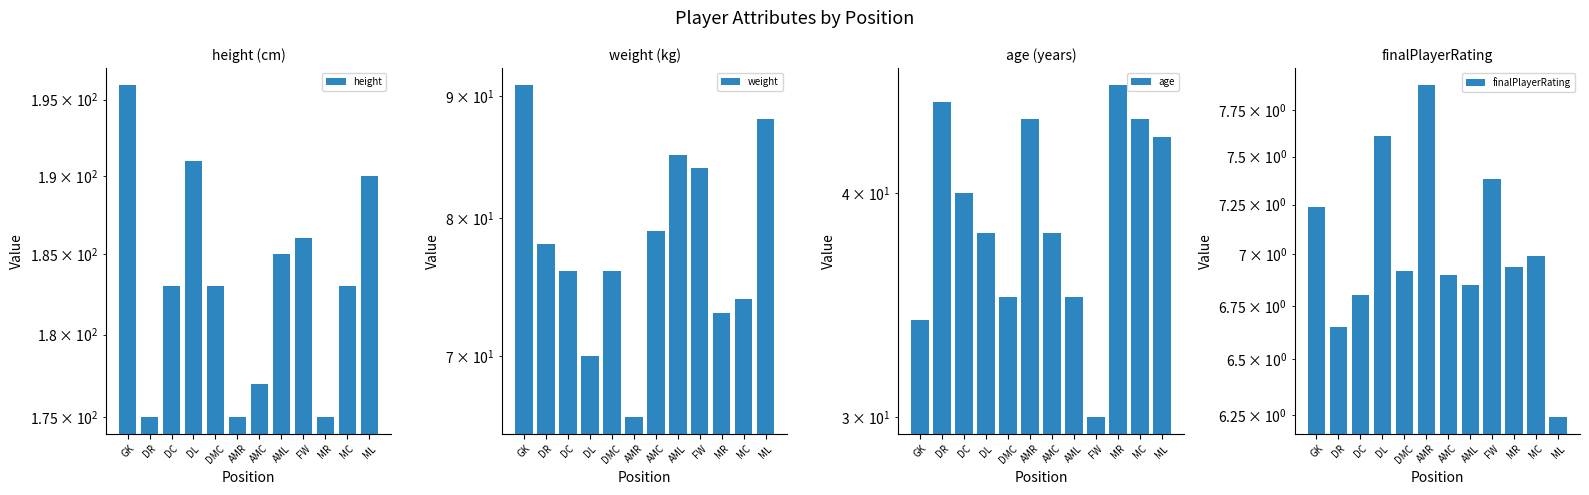

Reading right to left, extract all data points from this chart.

height: 190.0	183.0	175.0	186.0	185.0	177.0	175.0	183.0	191.0	183.0	175.0	196.0
weight: 88.0	74.0	73.0	84.0	85.0	79.0	66.0	76.0	70.0	76.0	78.0	91.0
age: 43.0	44.0	46.0	30.0	35.0	38.0	44.0	35.0	38.0	40.0	45.0	34.0
finalPlayerRating: 6.2	7.0	6.9	7.4	6.8	6.9	7.9	6.9	7.6	6.8	6.7	7.2